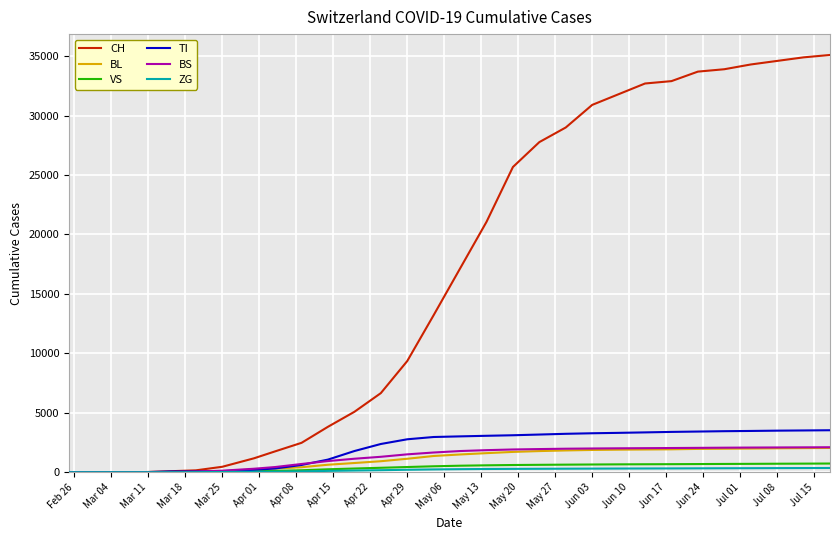

Which series has the widest spread of values?

CH